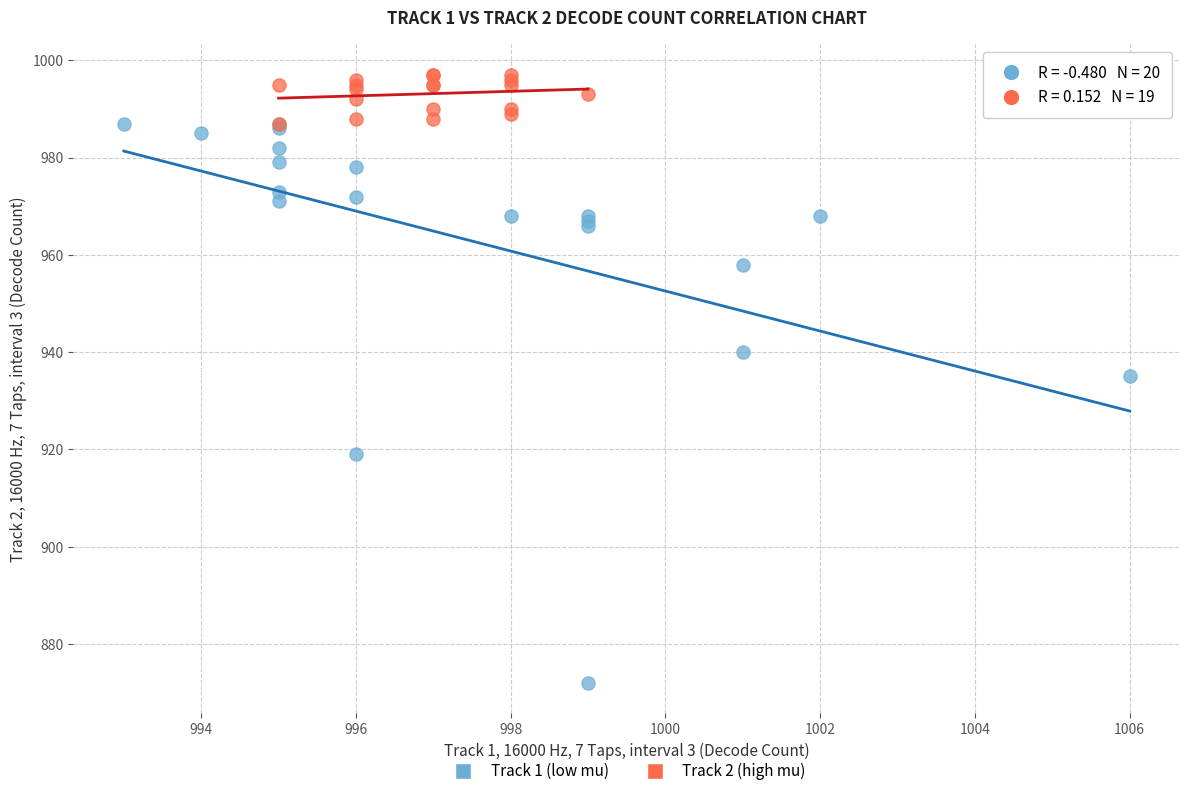

Which series contains the lowest Y value?

Track 1 (low mu)